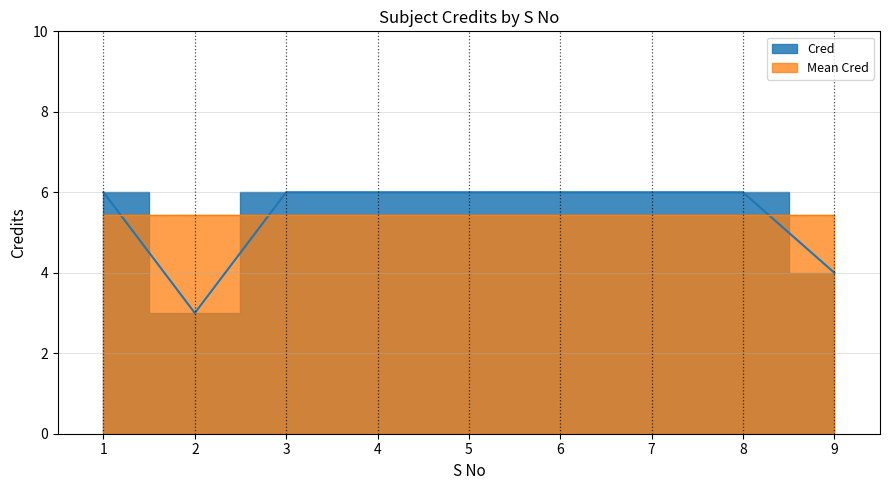

Reading left to right, list all the values displayed in this chart.

6	3	6	6	6	6	6	6	4